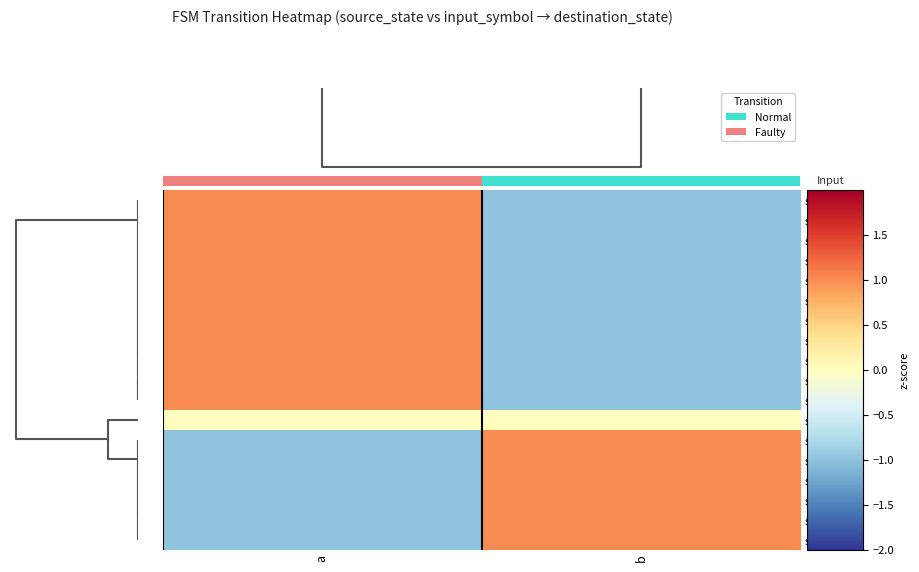

How many positive values does the src_0 series have?

1